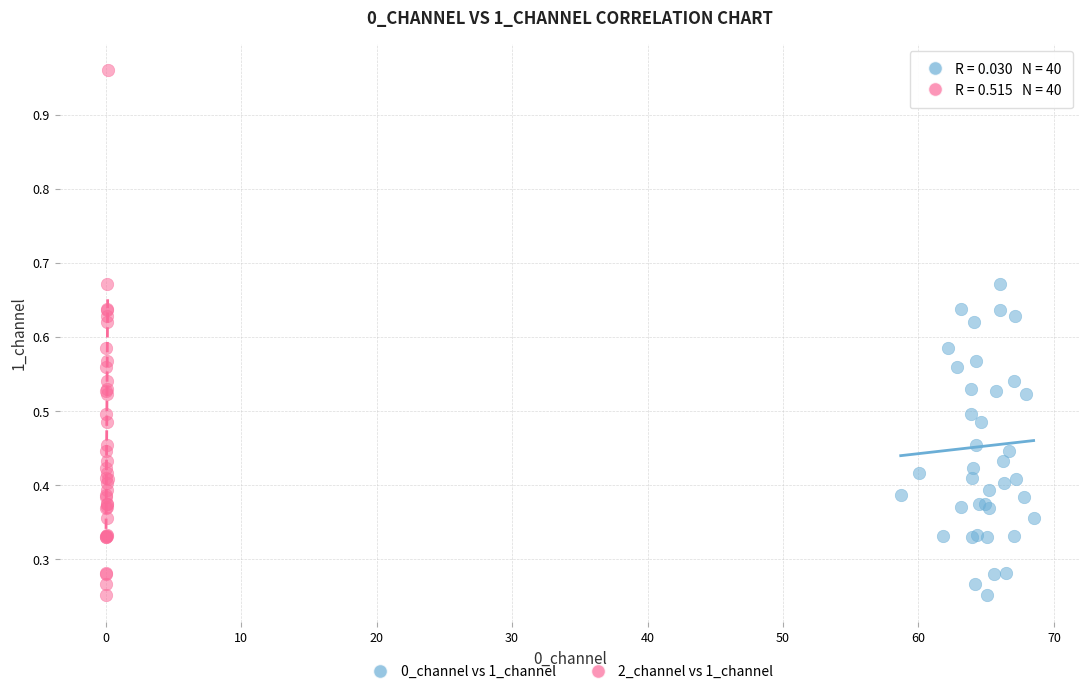

What are all the series names shown in the legend?

0_channel vs 1_channel, 2_channel vs 1_channel